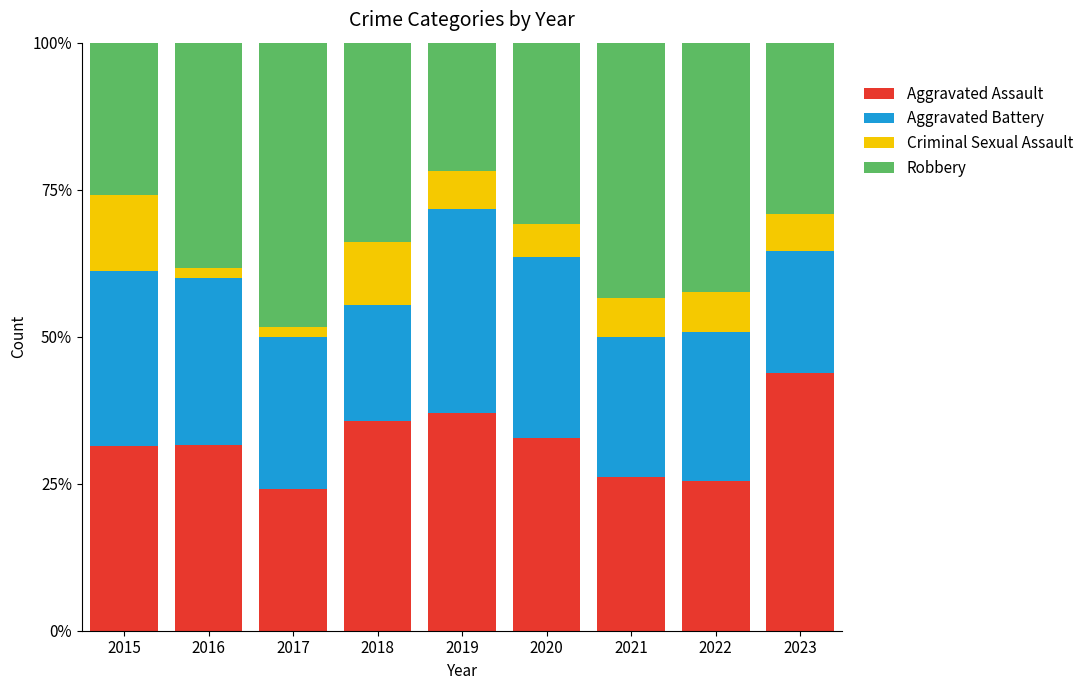

The Aggravated Assault series shows 13.3 at 2022. True or false?

False